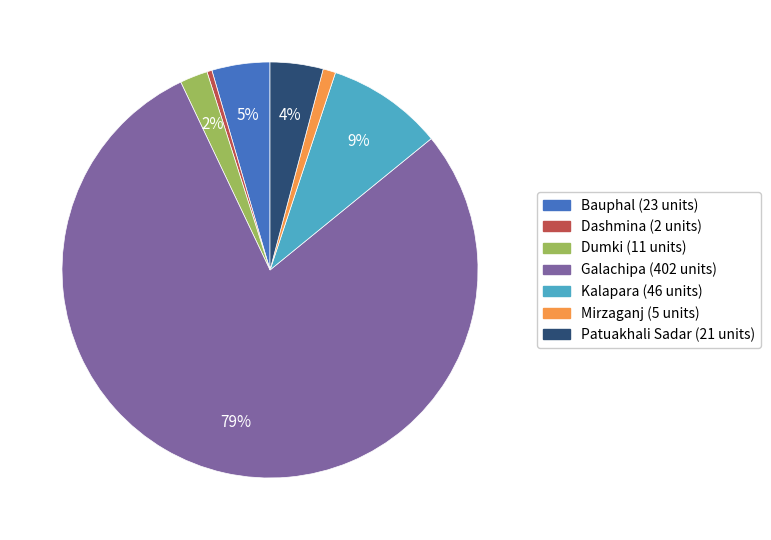

True or false: Mirzaganj accounts for 1% of the total.

True